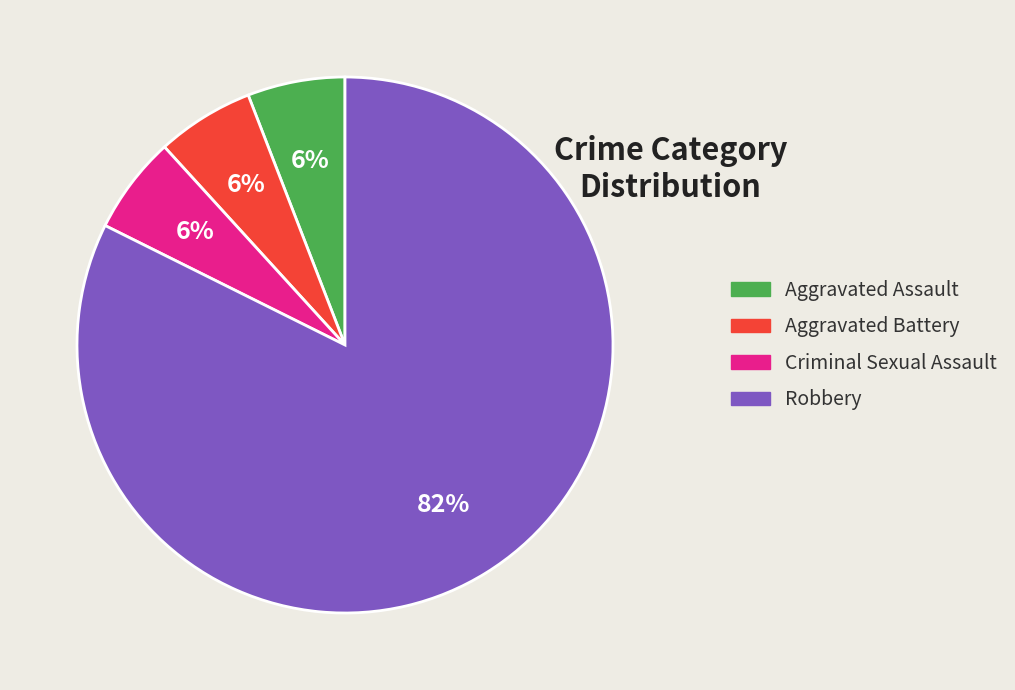

Is it true that Aggravated Assault is 16% of the pie?

False